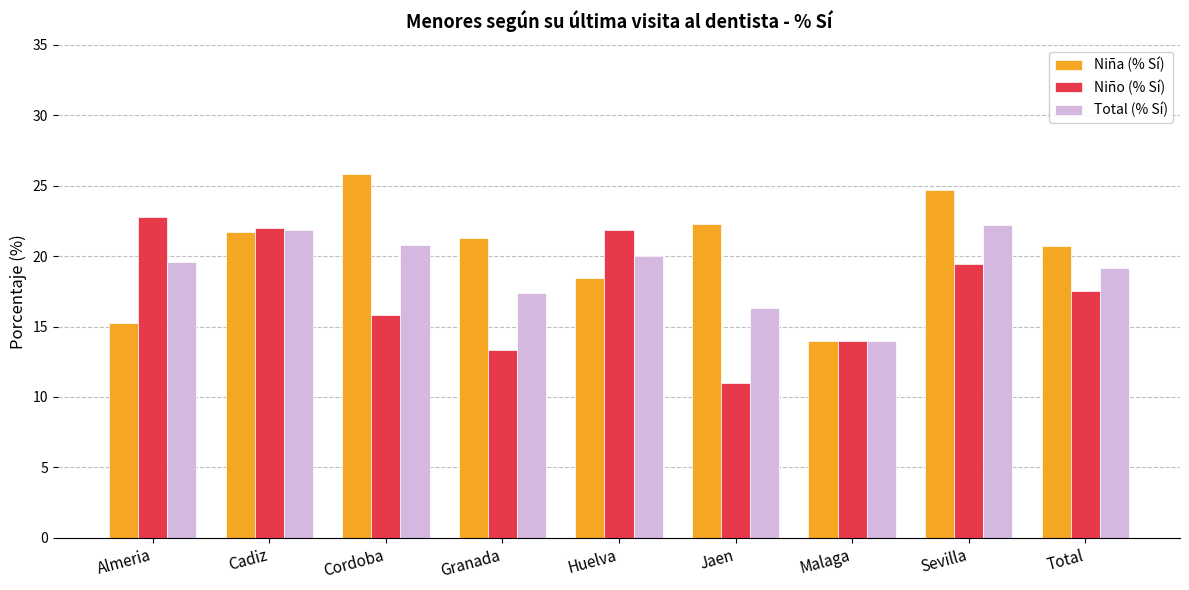

What is the lowest value of the Niño (% Sí) series?

11.0